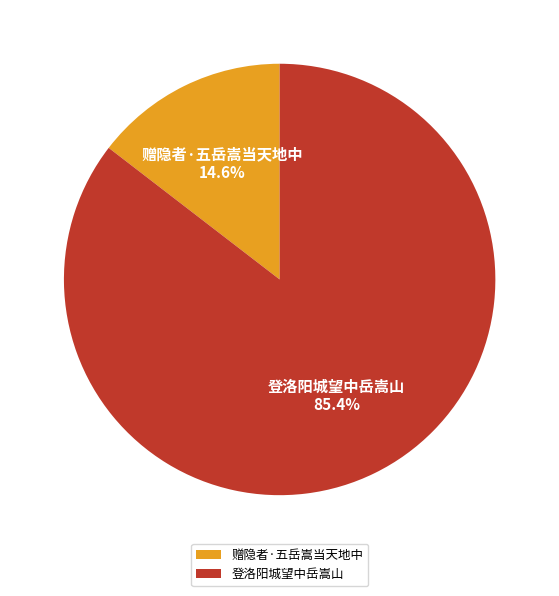

Is the sum of 登洛阳城望中岳嵩山 and 赠隐者·五岳嵩当天地中 greater than half?

Yes